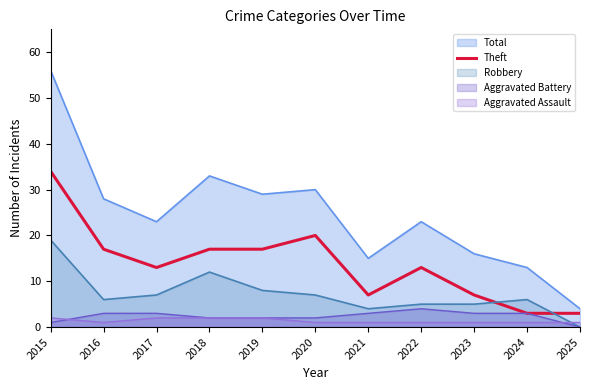

Which label corresponds to the smallest value in the chart?

2025